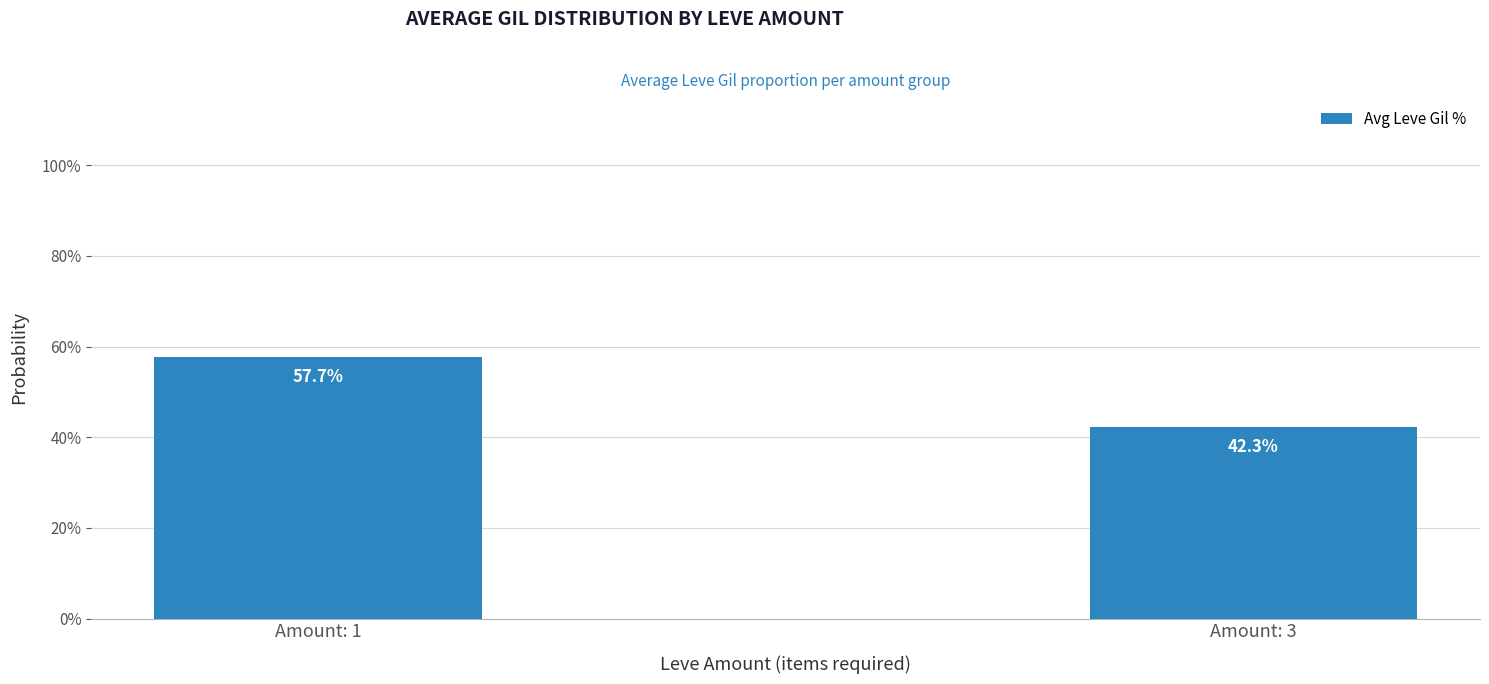

Reading left to right, list all the values displayed in this chart.

57.7	42.3